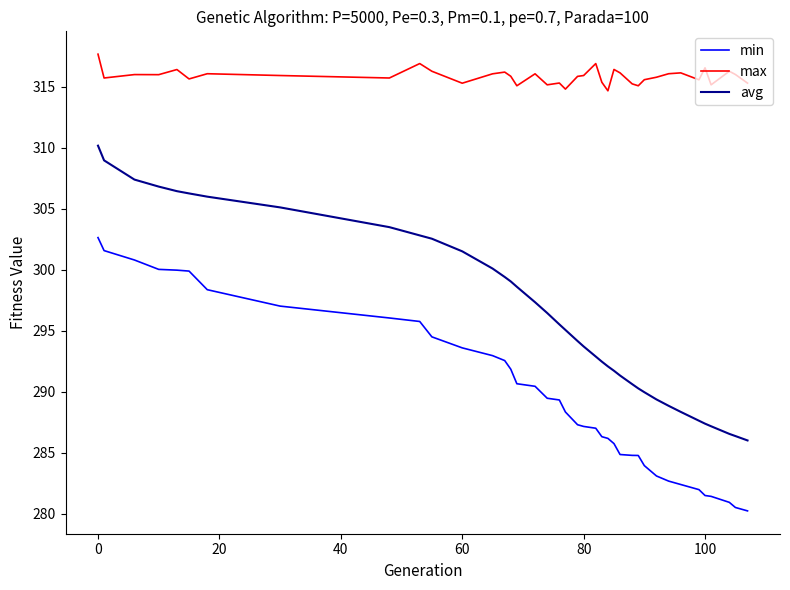

What is the sum of all min values?

11298.9